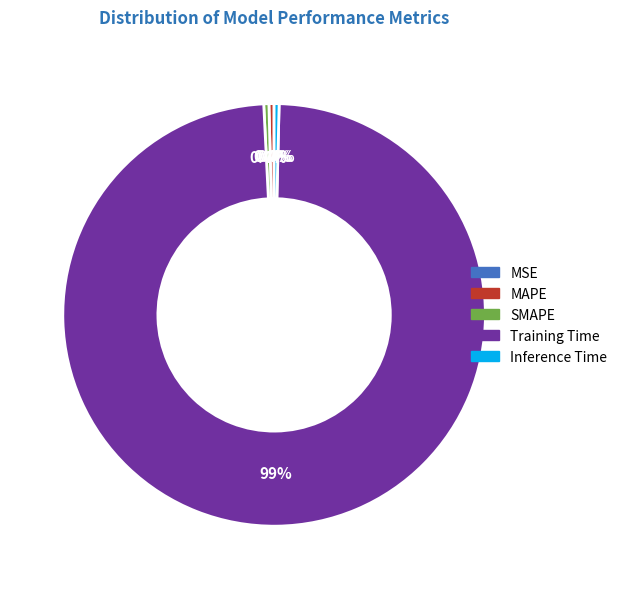

How much of the chart is everything except SMAPE?

99.6%